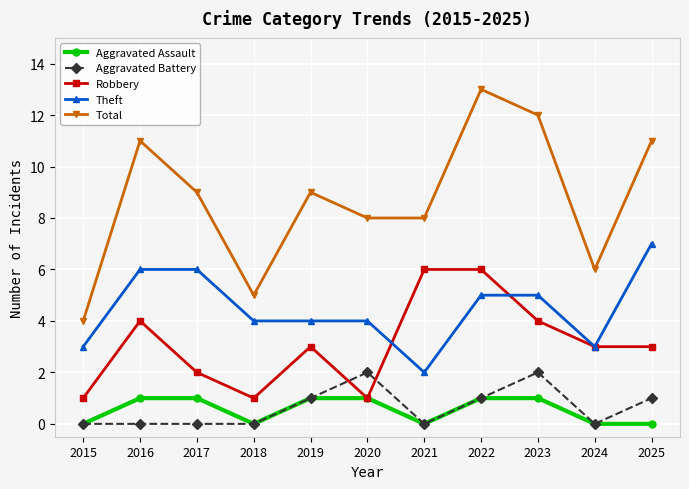

Reading left to right, list all the values displayed in this chart.

Aggravated Assault: 0	1	1	0	1	1	0	1	1	0	0
Aggravated Battery: 0	0	0	0	1	2	0	1	2	0	1
Robbery: 1	4	2	1	3	1	6	6	4	3	3
Theft: 3	6	6	4	4	4	2	5	5	3	7
Total: 4	11	9	5	9	8	8	13	12	6	11